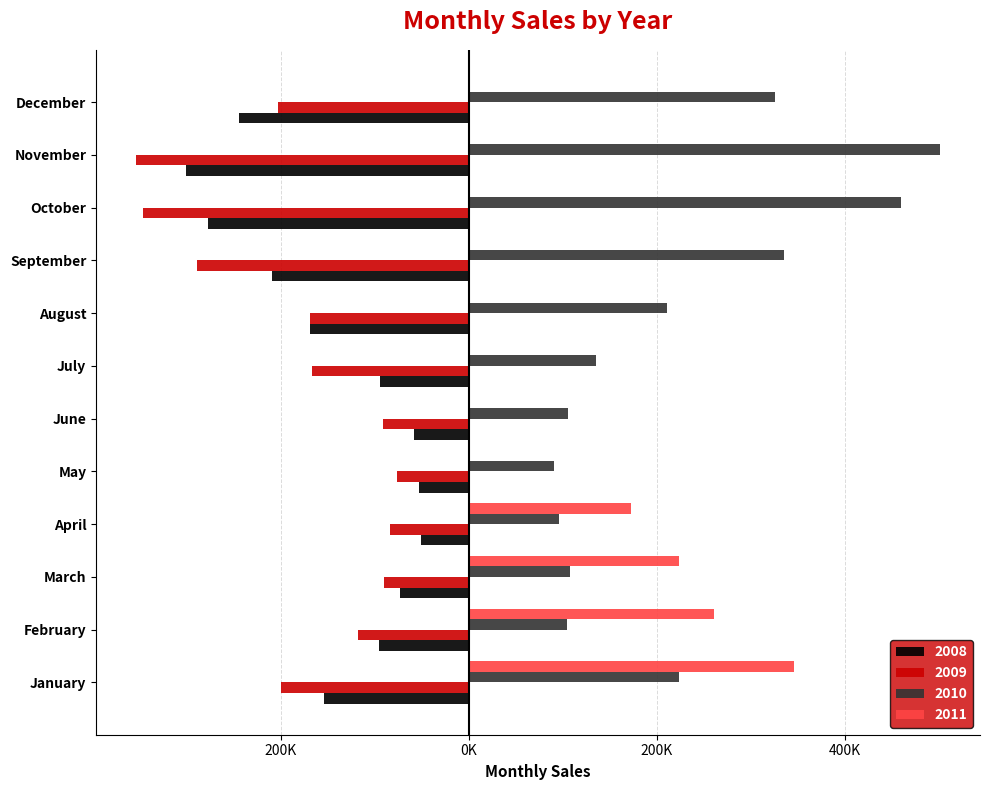

True or false: 2011 has a value of 261000 at February.

True